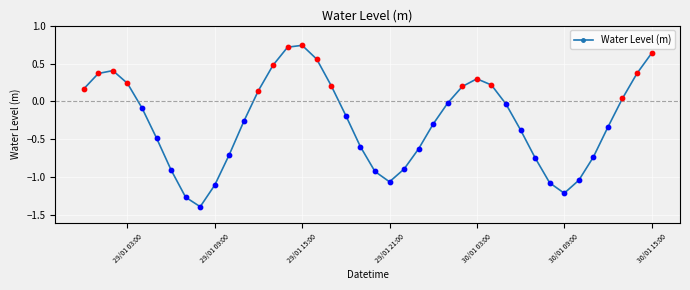

What is the sum of all values?

-10.5